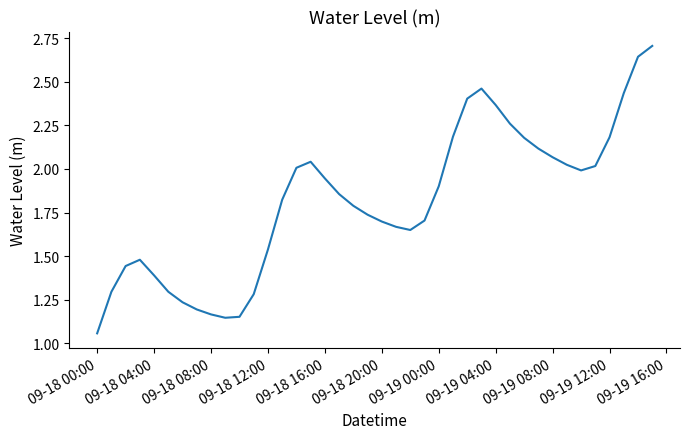

What is the difference between the maximum and minimum values?

1.6